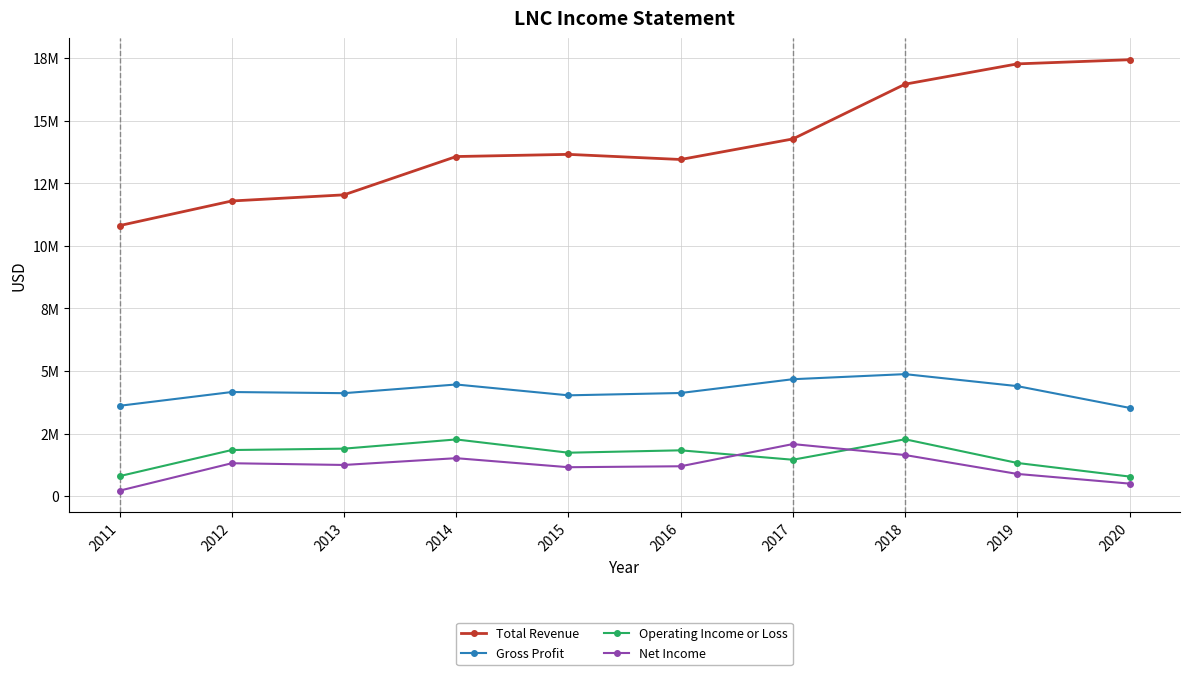

True or false: Gross Profit and Total Revenue cross at least once.

False